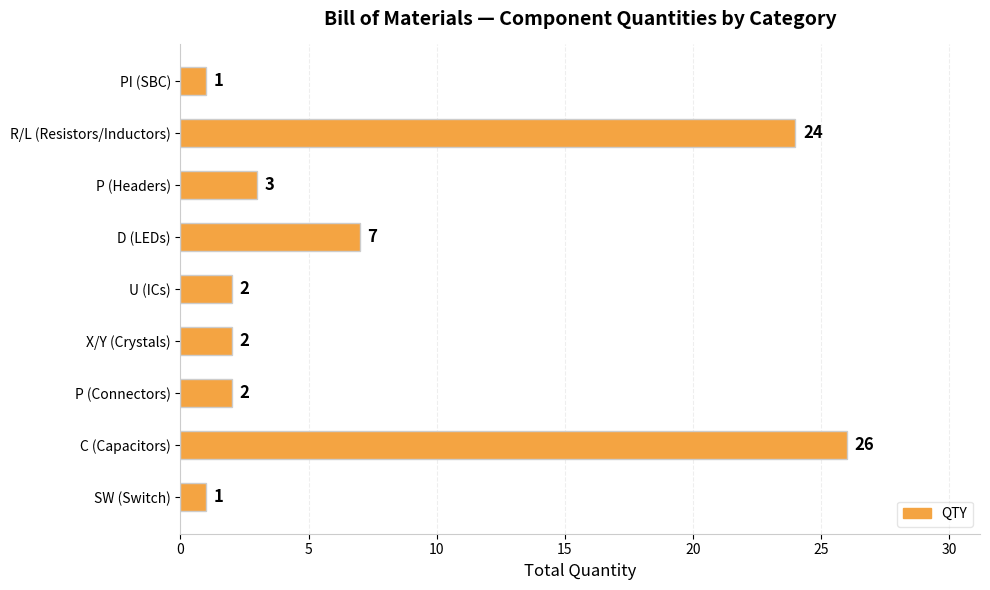

Between U (ICs) and SW (Switch), which is larger?

U (ICs)